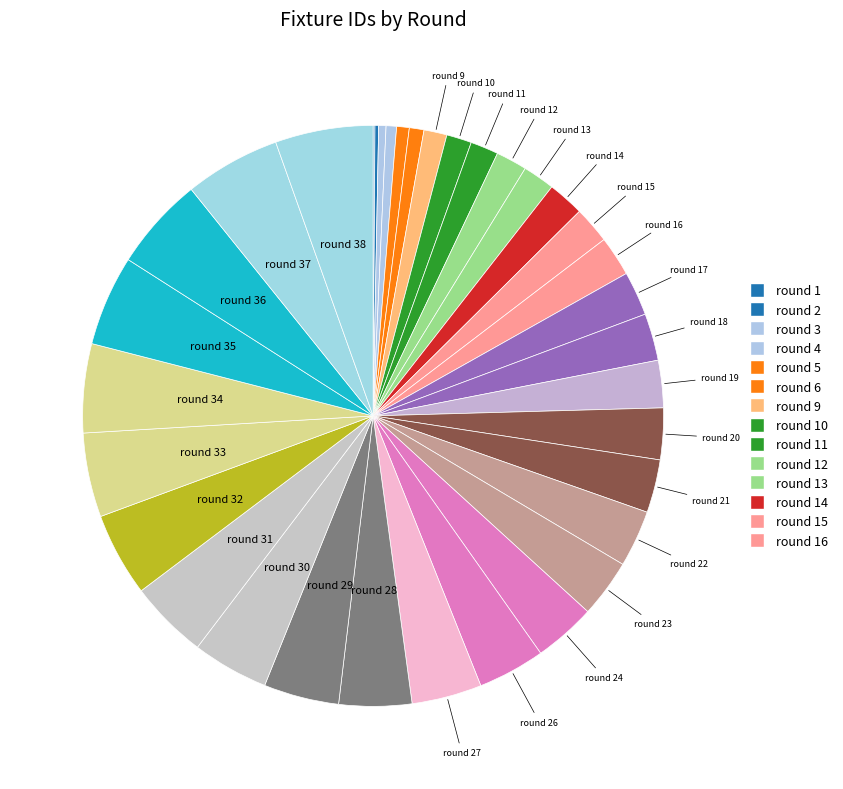

Rank the categories by value from lowest to highest.

round 1, round 2, round 3, round 4, round 5, round 6, round 9, round 10, round 11, round 12, round 13, round 14, round 15, round 16, round 17, round 18, round 19, round 20, round 21, round 22, round 23, round 24, round 26, round 27, round 28, round 29, round 30, round 31, round 32, round 33, round 34, round 35, round 36, round 37, round 38